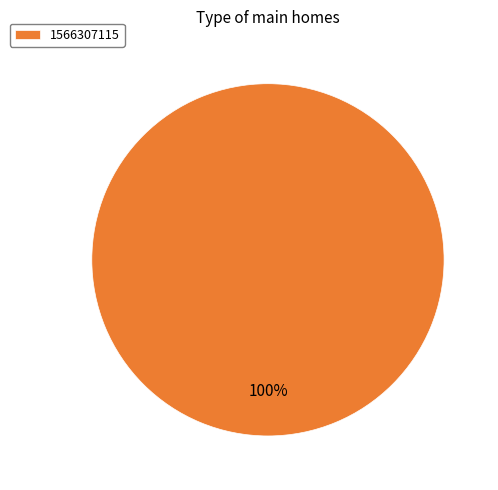

Is it true that 1566307115 is 100% of the pie?

True